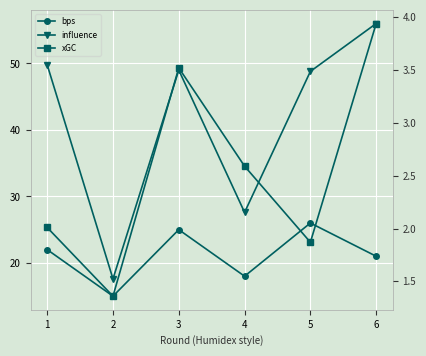

How many lines are shown in the chart?

3